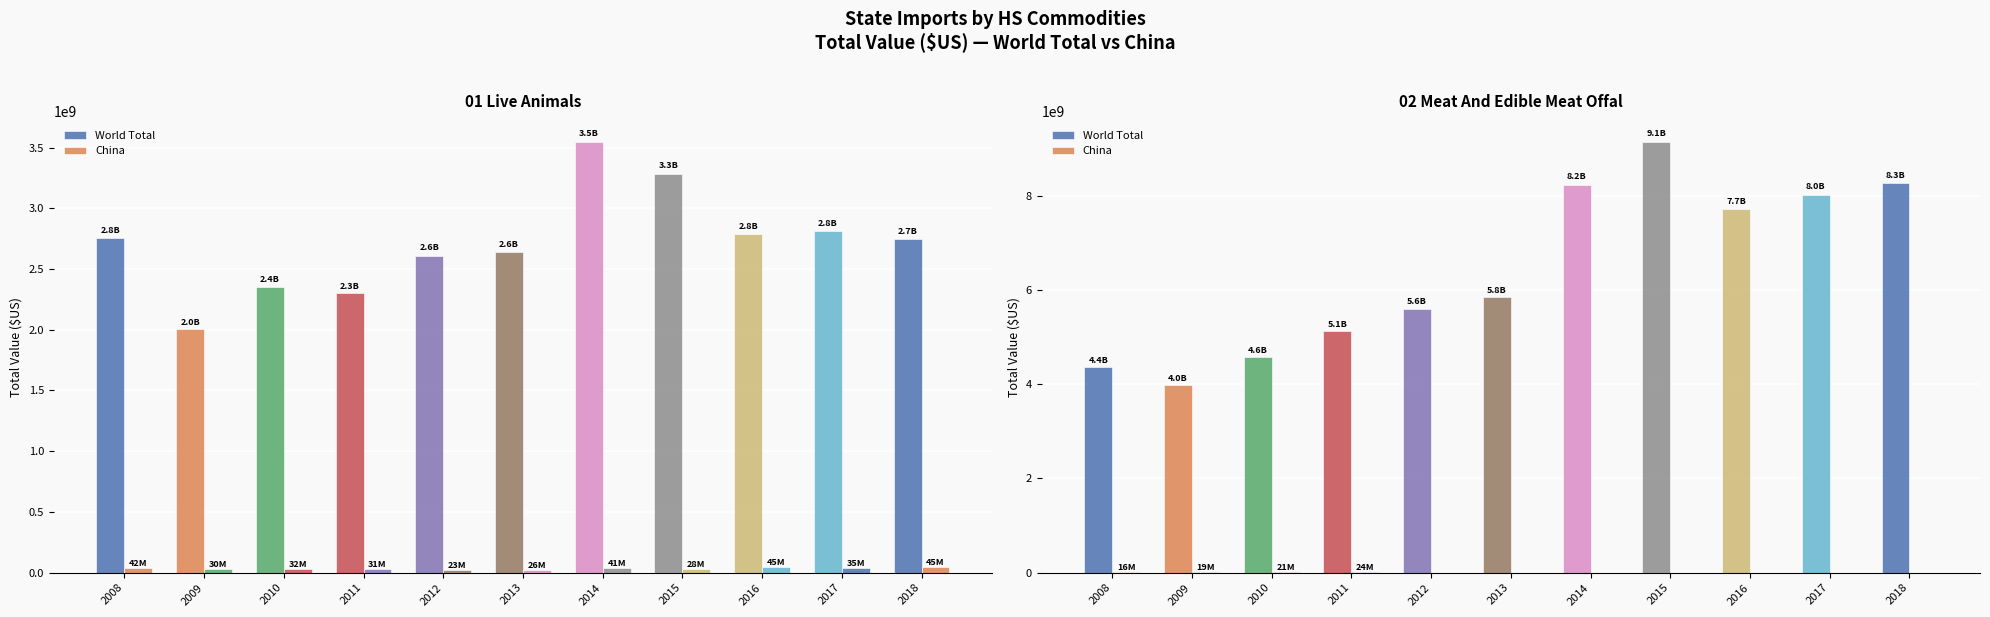

What are all the series names shown in the legend?

World Total, China